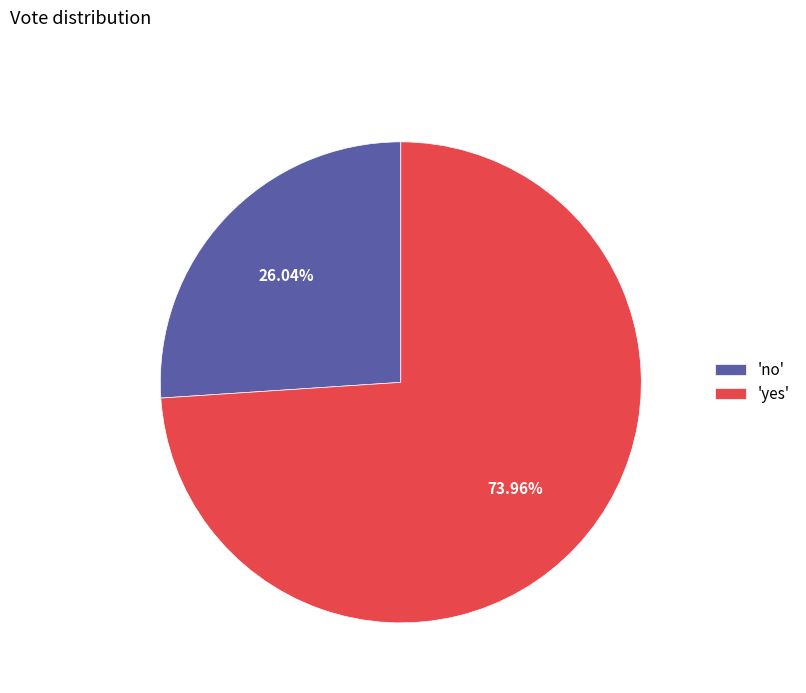

What is the largest slice in the pie chart?

'yes'